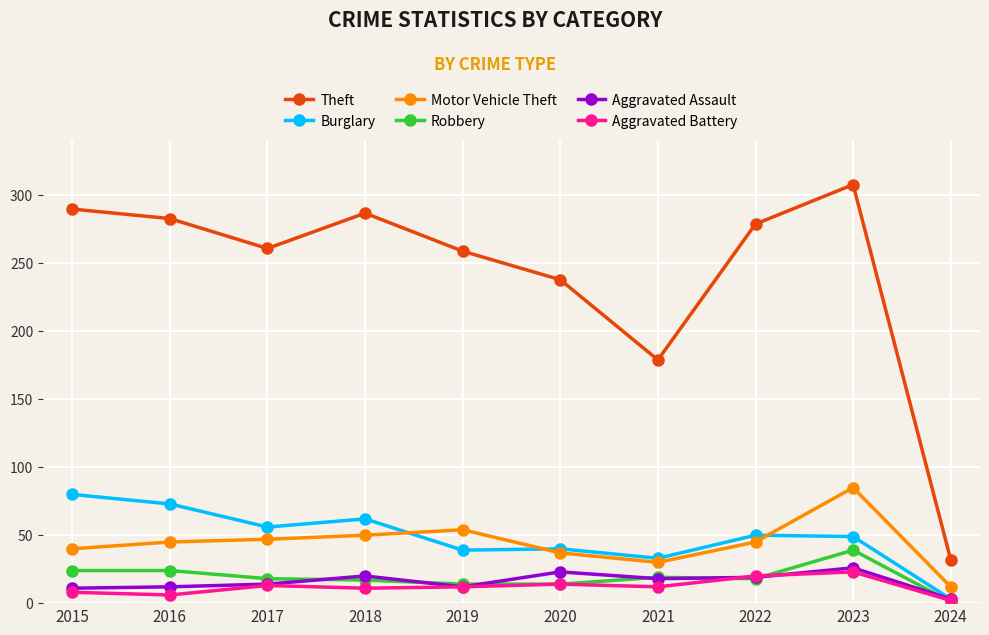

How many lines are shown in the chart?

6